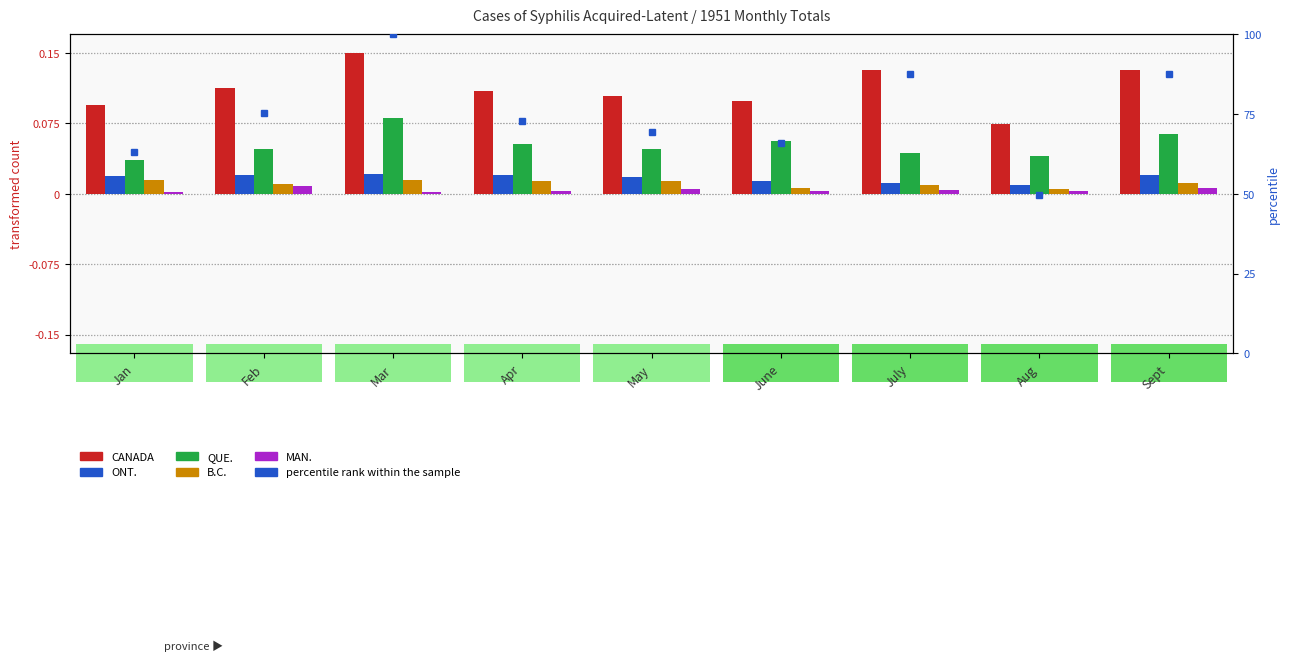

Is it true that CANADA equals 0.1 at Aug?

True